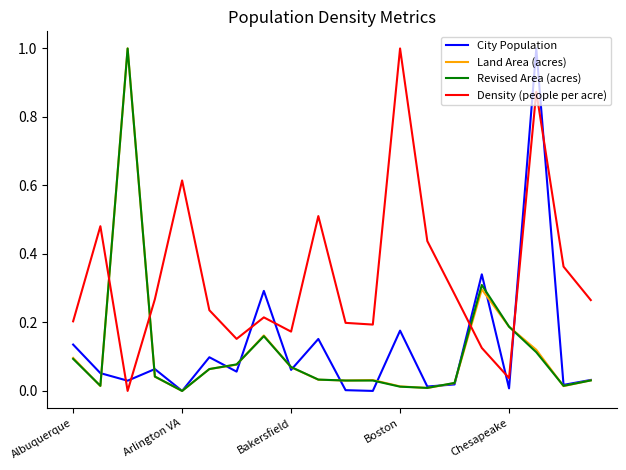

What is the maximum value shown in the chart?

1.0